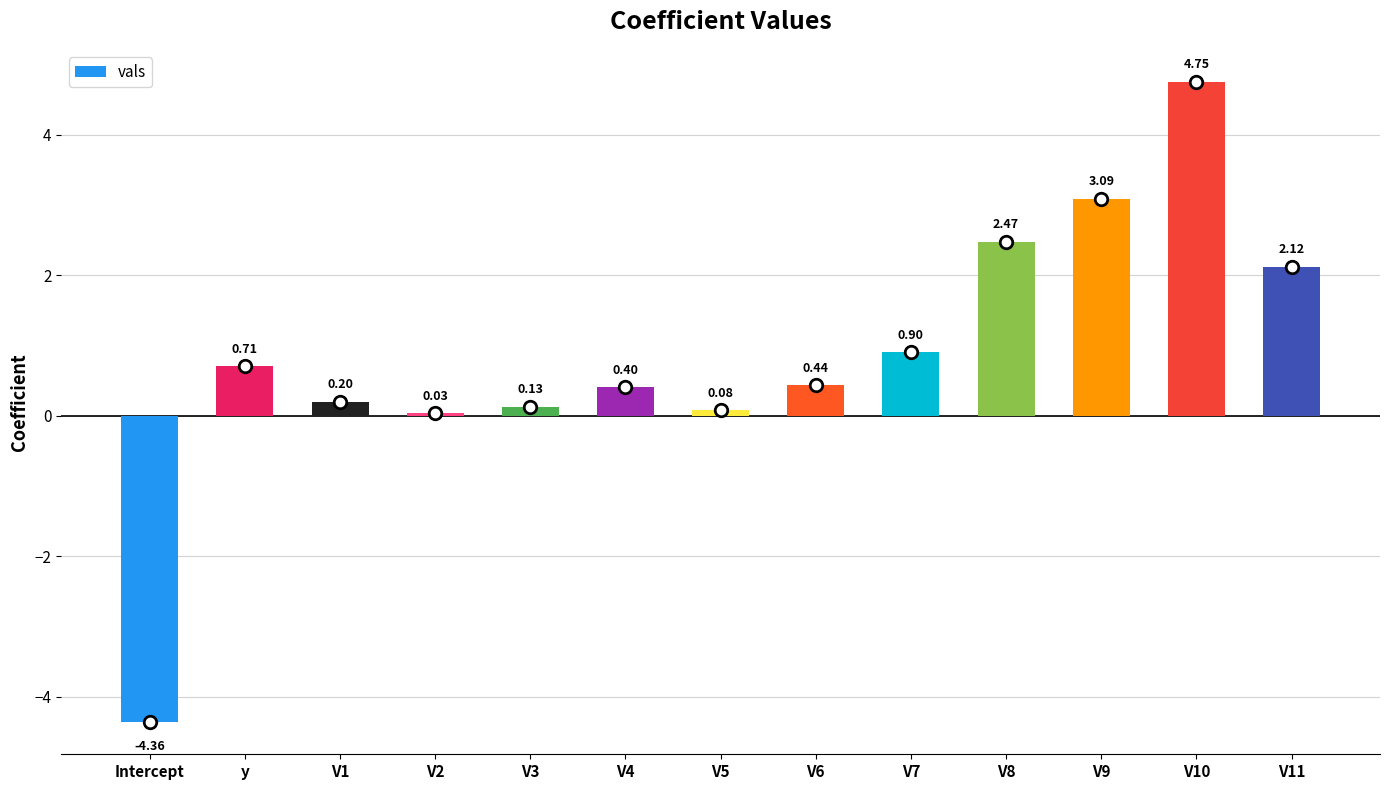

What is the approximate value at V6?

0.4